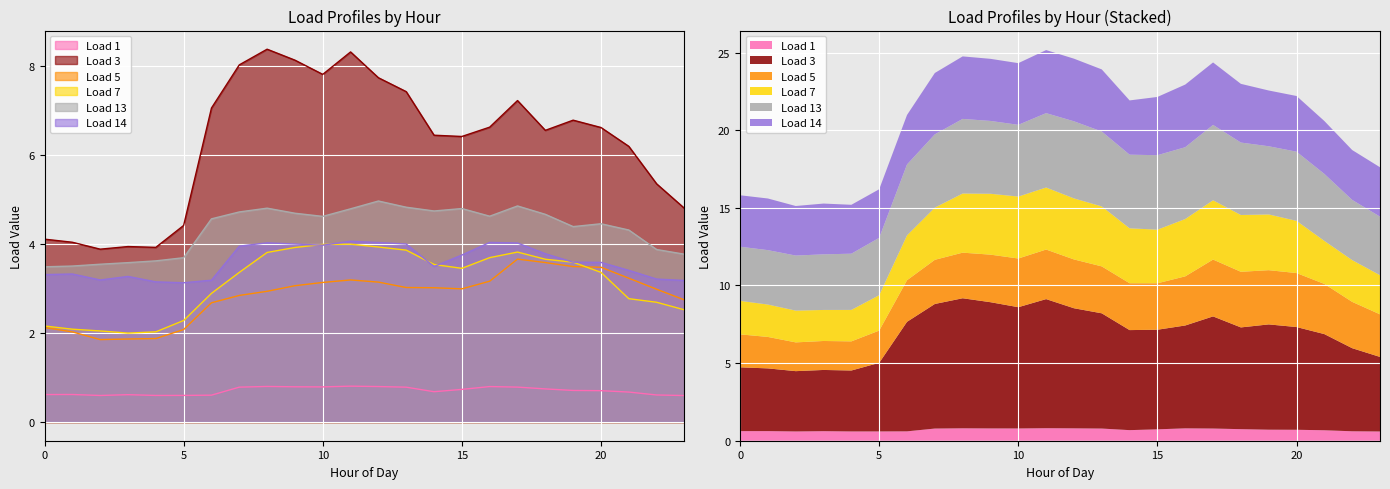

At which label does Load 1 reach its peak?

11